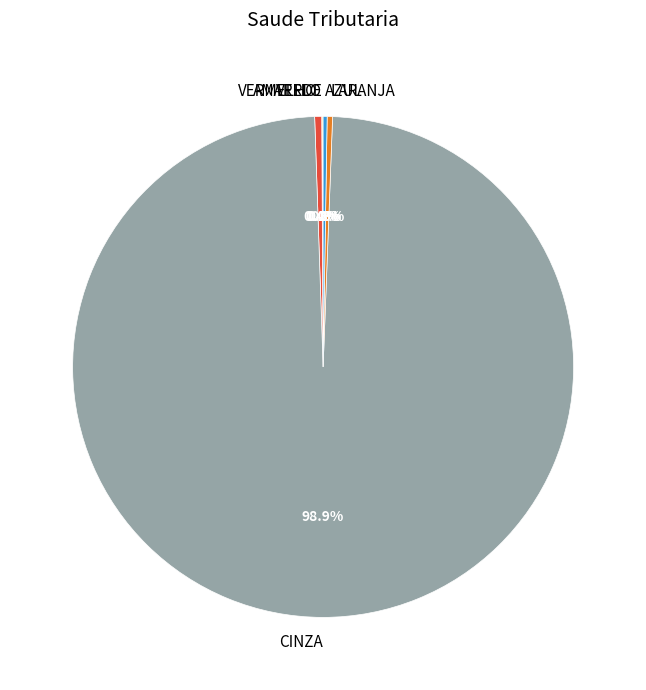

Which has a higher value, CINZA or VERMELHO?

CINZA